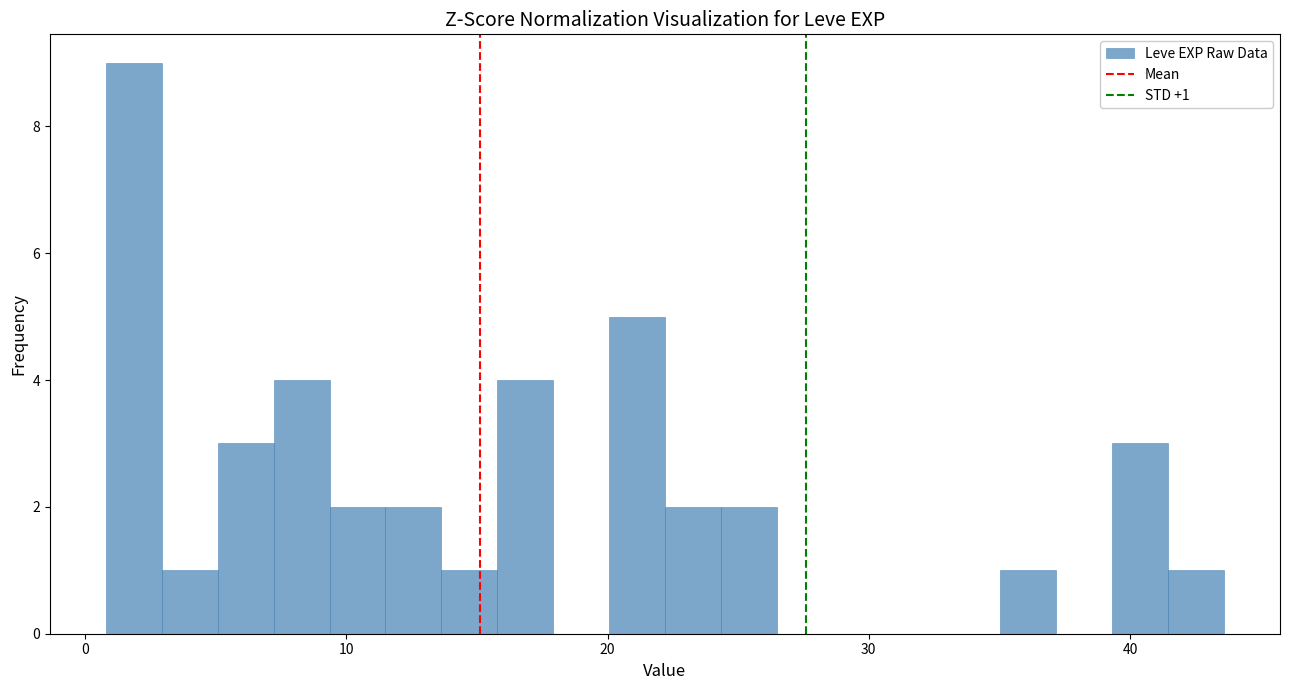

Read against the x-axis, roughly where is the centre of the tallest bar?

2